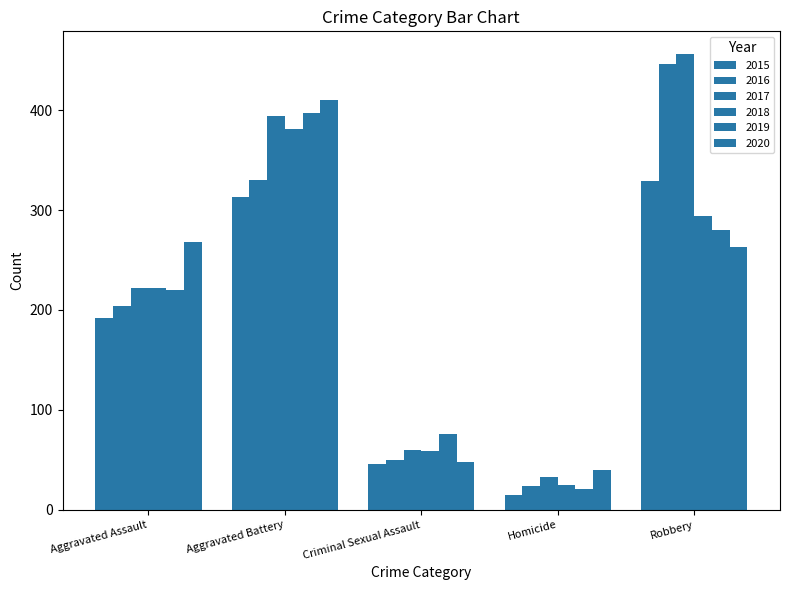

What is the sum of the 2019 values at Homicide and Robbery?

301